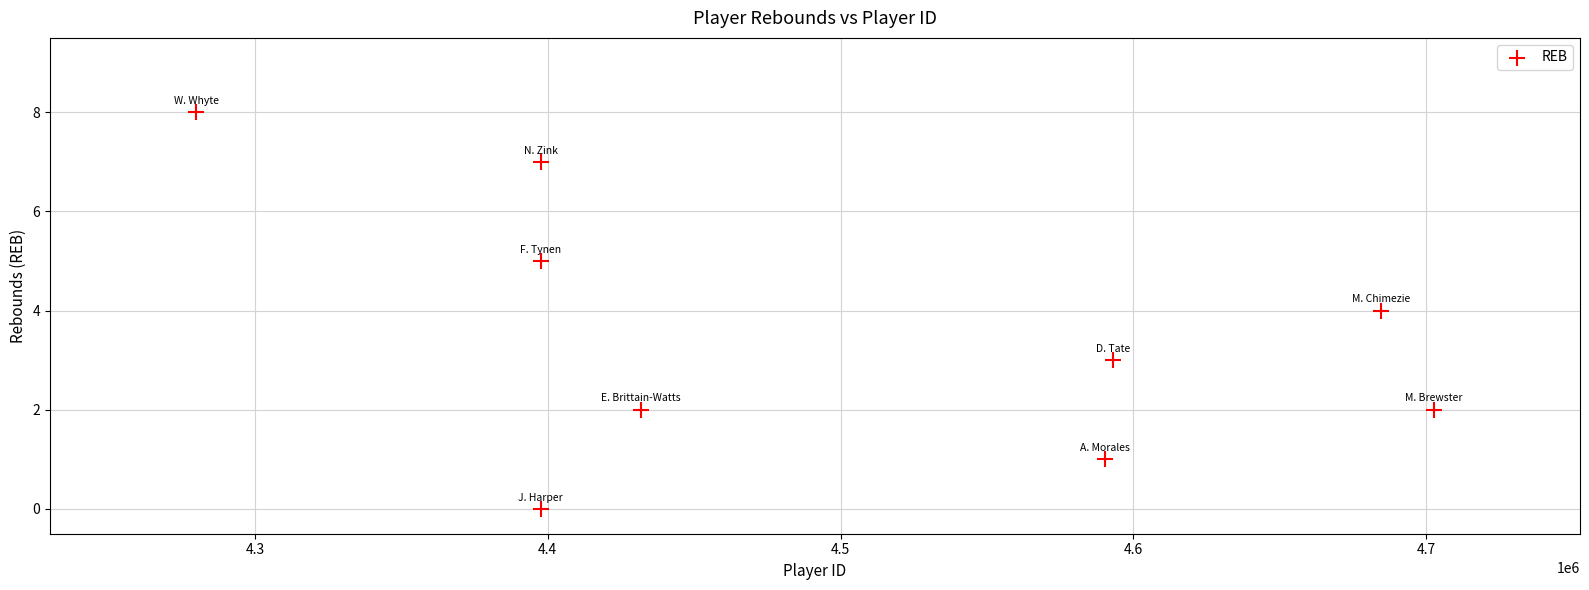

What is the average Y value?

4